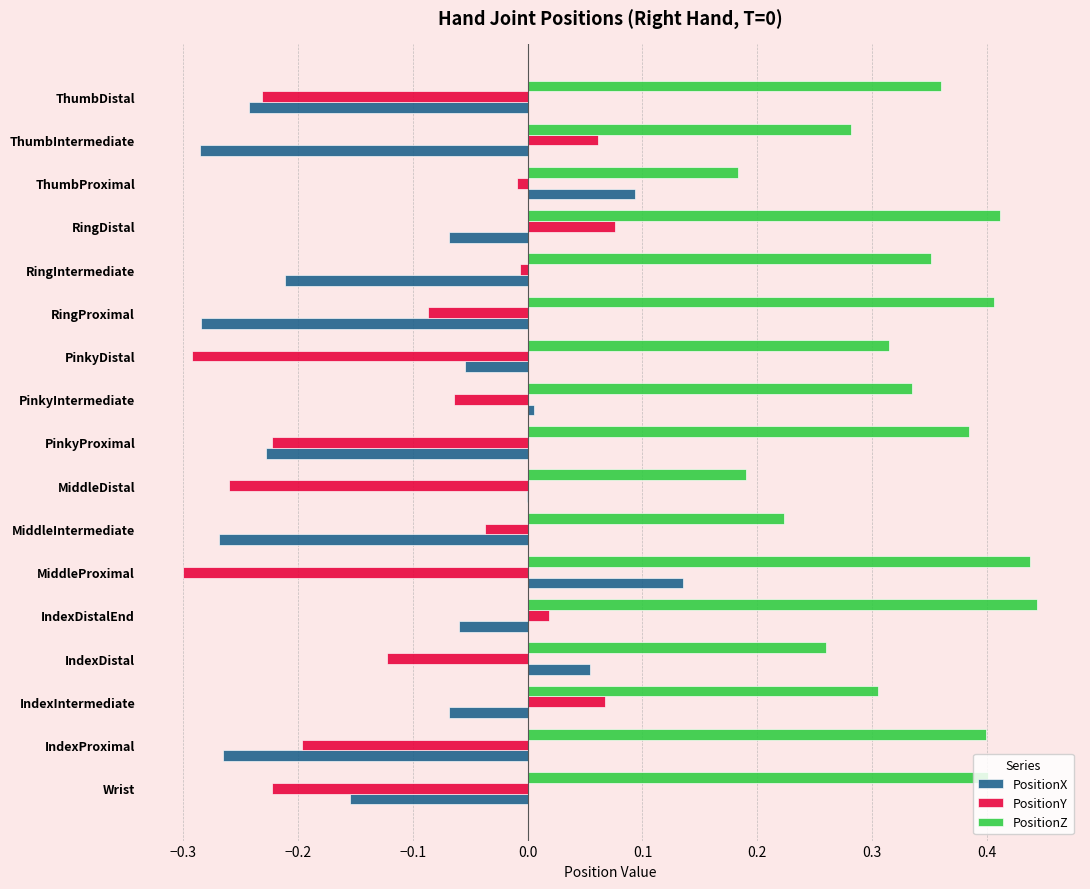

What is the sum of all PositionX values?

-1.9